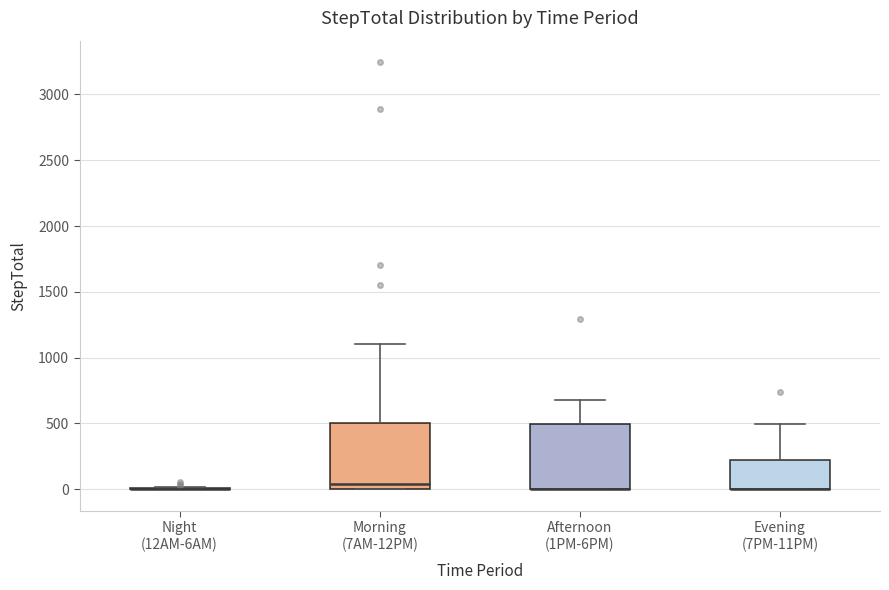

Reading left to right, transcribe this box plot: for each box, give where its median line is, the range the box spans, and where its two whiskers end, as read against the y-axis. The values are not printed on the chart, so give them approximately, as read against the axis.

Night (12AM-6AM): box collapsed to a line at 0, whiskers 0 to 0
Morning (7AM-12PM): median 50, box 0 to 500, whiskers 0 to 1100
Afternoon (1PM-6PM): median 0 (drawn on the box's lower edge), box 0 to 500, whiskers 0 to 700
Evening (7PM-11PM): median 0 (drawn on the box's lower edge), box 0 to 200, whiskers 0 to 500